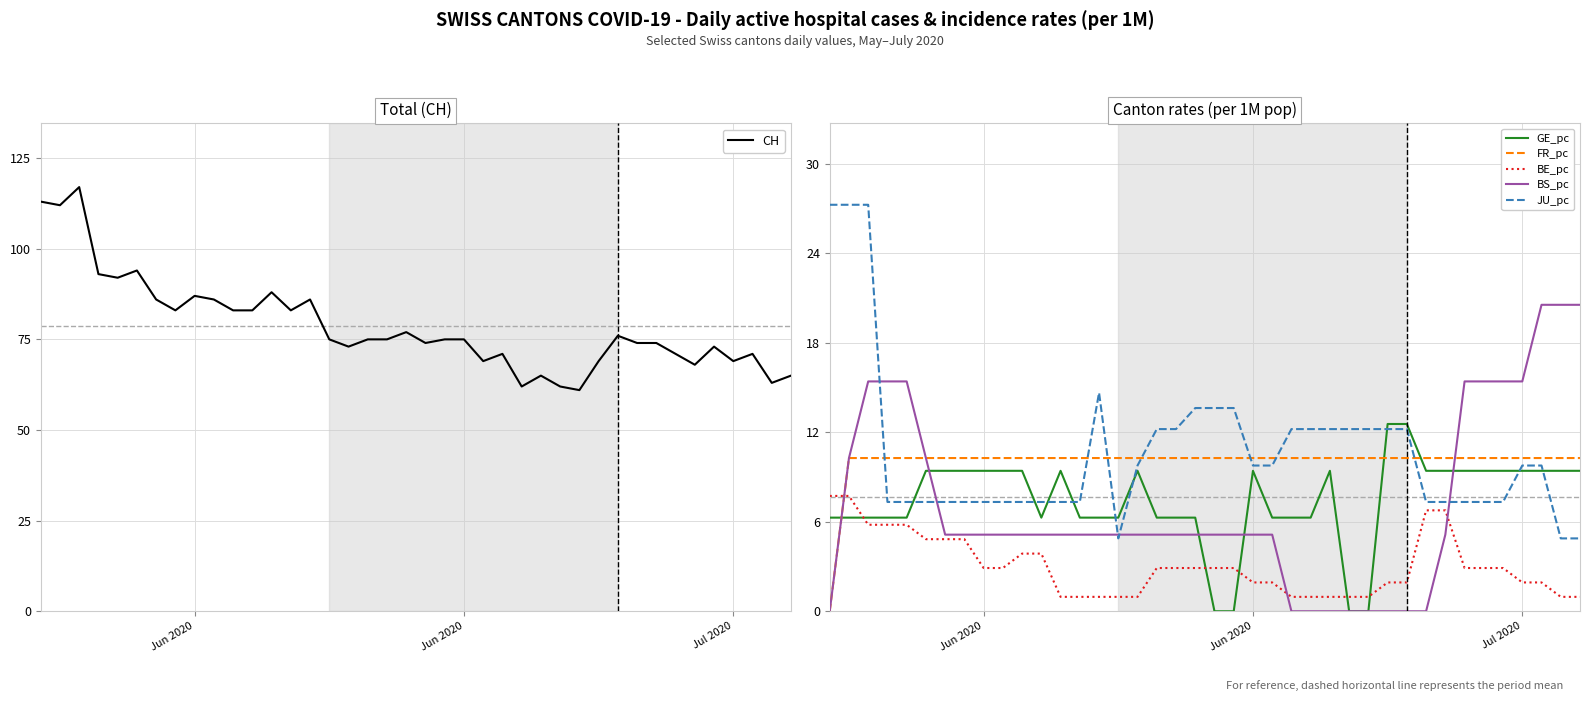

True or false: CH and BE_pc cross at least once.

False